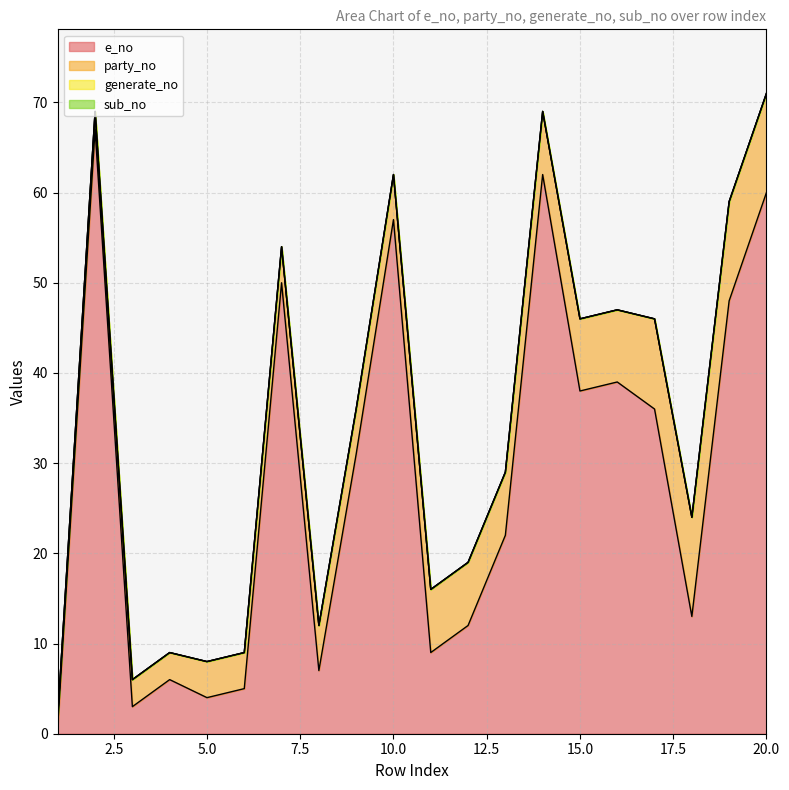

True or false: e_no and sub_no cross at least once.

False